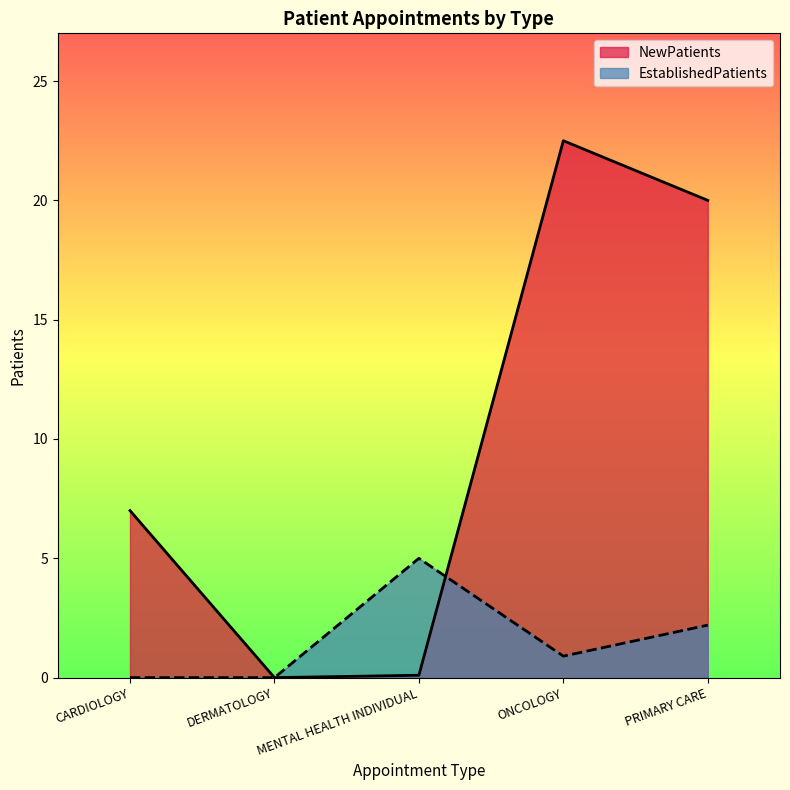

In NewPatients, how many points are lower than both neighbors (excluding endpoints)?

1